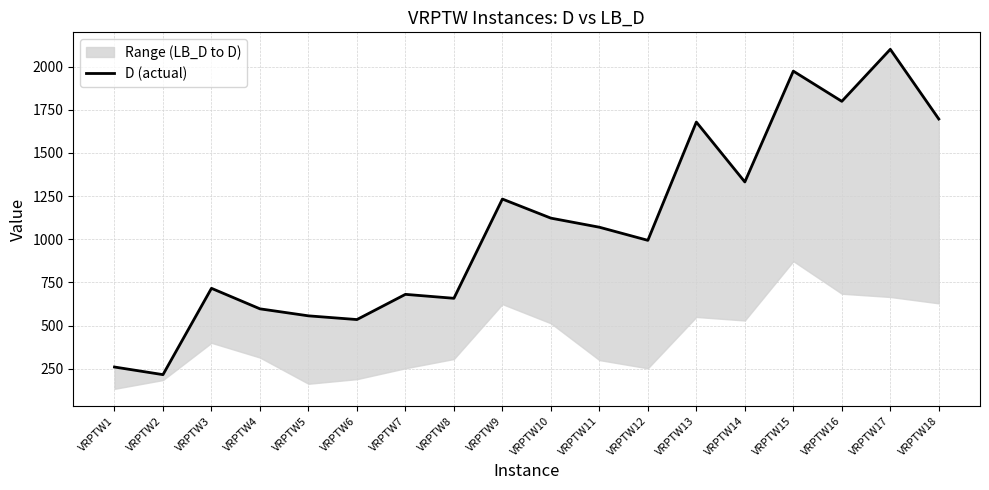

The value at VRPTW7 is 680.6. True or false?

True